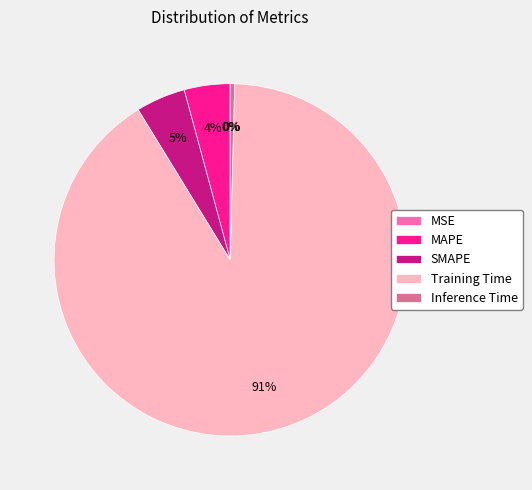

The Inference Time slice represents 0% of the pie. True or false?

True